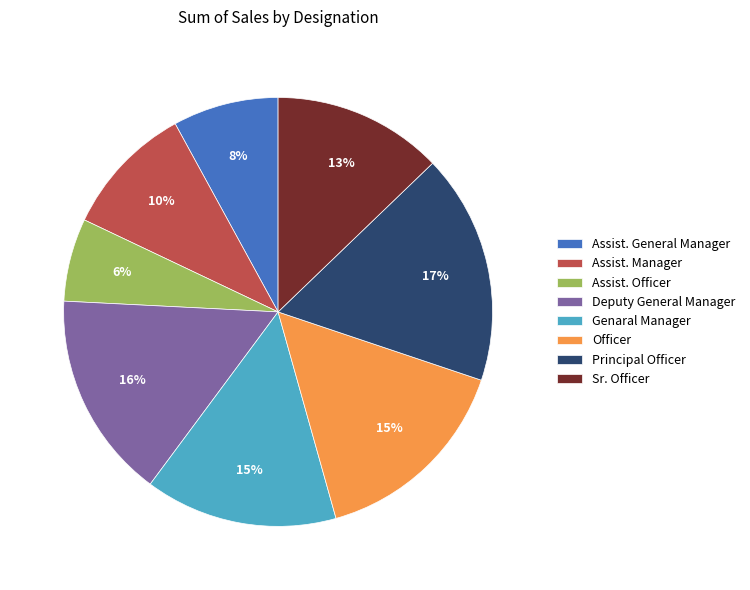

What percentage is the Genaral Manager slice, to the nearest percent?

15%